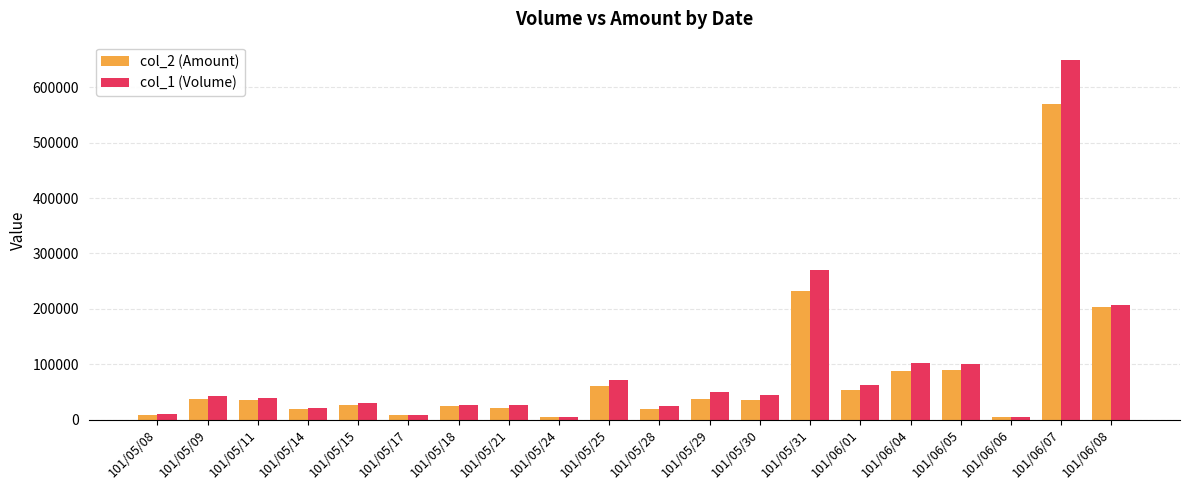

List the series in order of their overall mean, lowest first.

col_2 (Amount), col_1 (Volume)